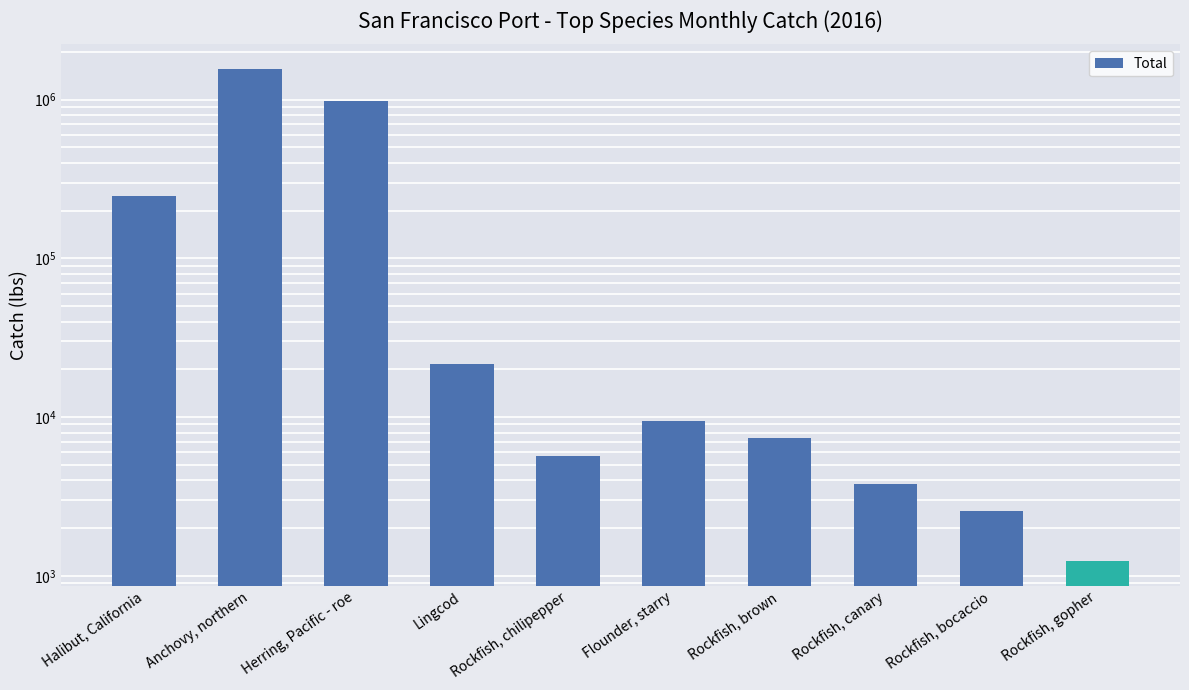

List the labels in order of value, largest first.

Anchovy, northern, Herring, Pacific - roe, Halibut, California, Lingcod, Flounder, starry, Rockfish, brown, Rockfish, chilipepper, Rockfish, canary, Rockfish, bocaccio, Rockfish, gopher